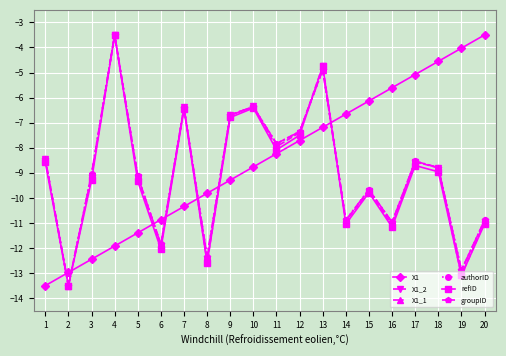

Reading left to right, list all the values displayed in this chart.

X1: -13.5	-13.0	-12.4	-11.9	-11.4	-10.9	-10.3	-9.8	-9.3	-8.8	-8.2	-7.7	-7.2	-6.7	-6.1	-5.6	-5.1	-4.6	-4.0	-3.5
X1_2: -8.4	-13.5	-9.1	-3.5	-9.2	-11.9	-6.4	-12.6	-6.7	-6.4	-8.0	-7.4	-4.7	-10.9	-9.7	-11.1	-8.6	-8.8	-13.1	-11.0
X1_1: -8.4	-13.5	-9.0	-3.5	-9.1	-11.9	-6.4	-12.4	-6.7	-6.4	-7.8	-7.4	-4.9	-10.9	-9.7	-11.0	-8.5	-8.8	-12.9	-10.9
authorID: -8.4	-13.5	-9.0	-3.5	-9.1	-11.9	-6.4	-12.4	-6.7	-6.4	-7.8	-7.4	-4.9	-10.9	-9.7	-11.0	-8.5	-8.8	-12.9	-10.9
refID: -8.6	-13.5	-9.3	-3.5	-9.3	-12.0	-6.5	-12.6	-6.8	-6.4	-8.1	-7.5	-4.8	-11.0	-9.8	-11.2	-8.7	-9.0	-13.1	-11.0
groupID: -8.4	-13.5	-9.1	-3.5	-9.1	-11.9	-6.4	-12.4	-6.7	-6.4	-7.8	-7.4	-4.9	-10.9	-9.7	-11.0	-8.5	-8.8	-12.9	-10.9